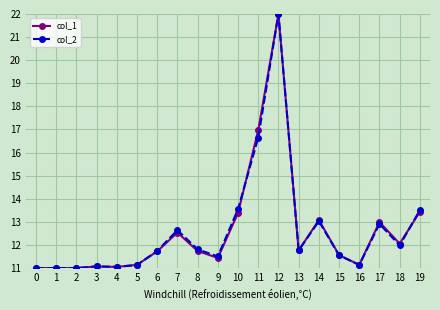

True or false: col_2 has more than 2 interior local peaks.

True